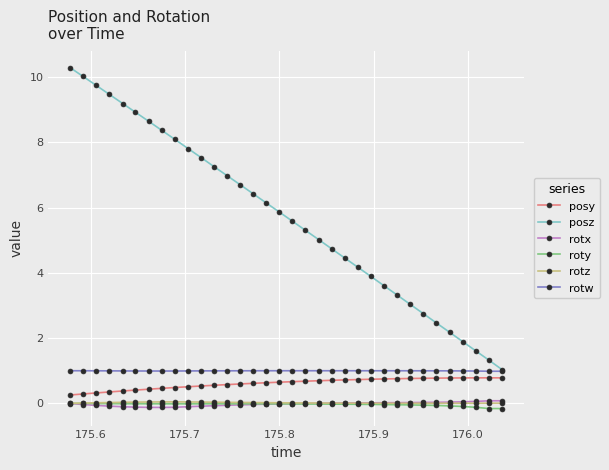

Which series has the largest range (max minus min)?

posz